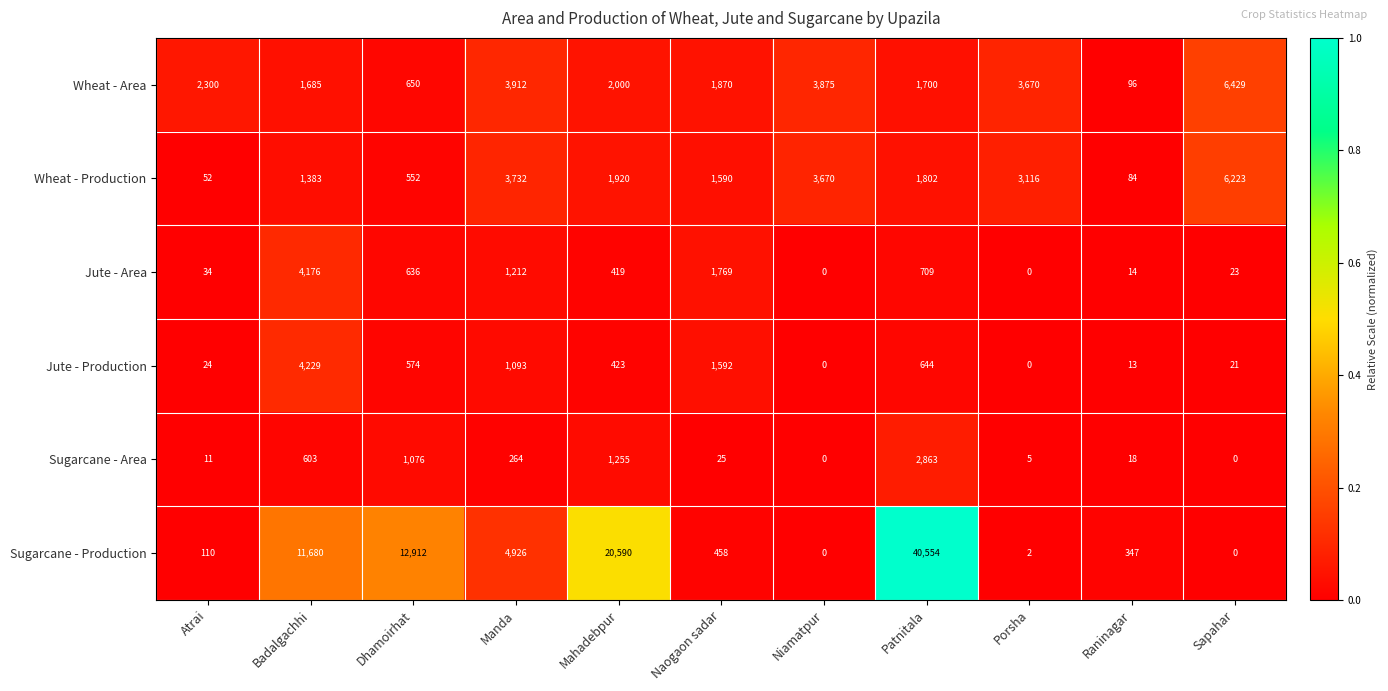

How many data points does each series have?

11